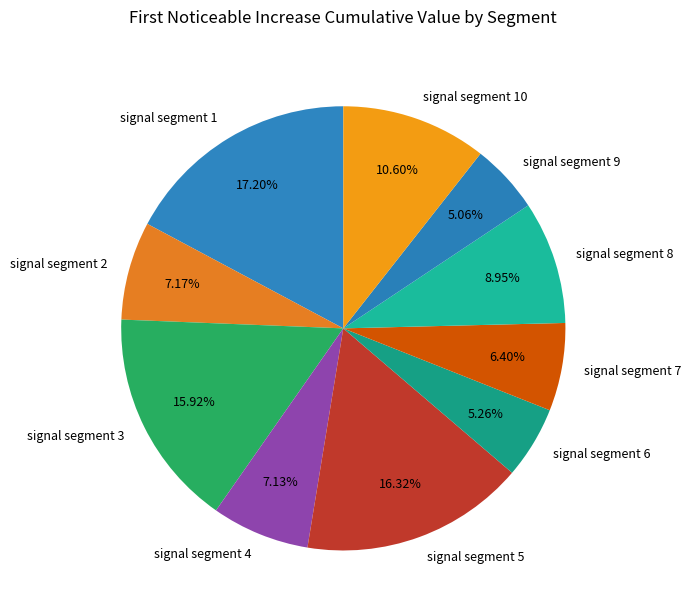

Is there any slice that represents more than half of the pie?

No